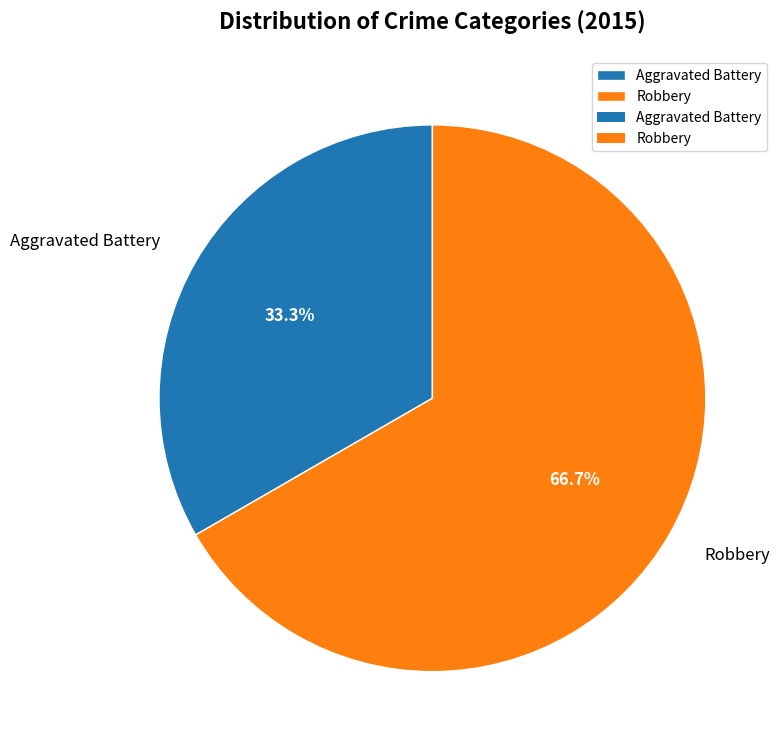

What portion of the pie excludes Robbery?

33.3%